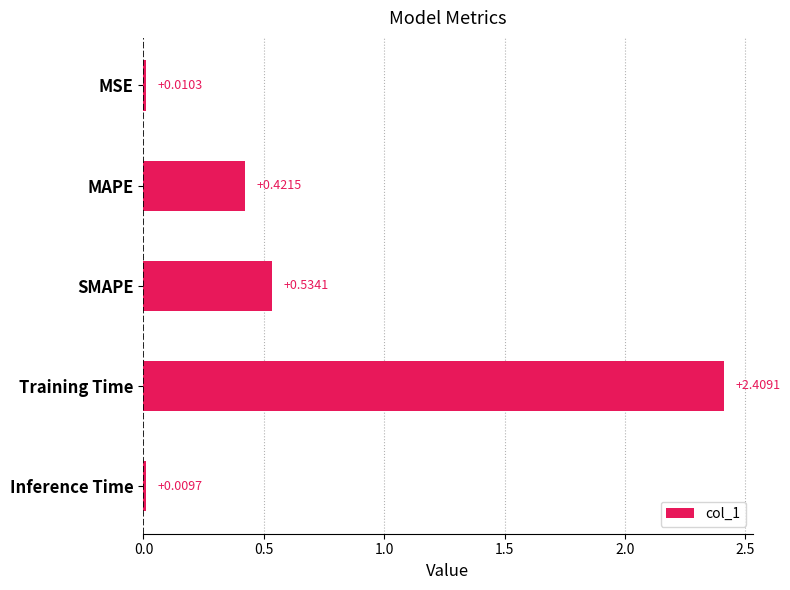

How many distinct data groups are displayed?

1